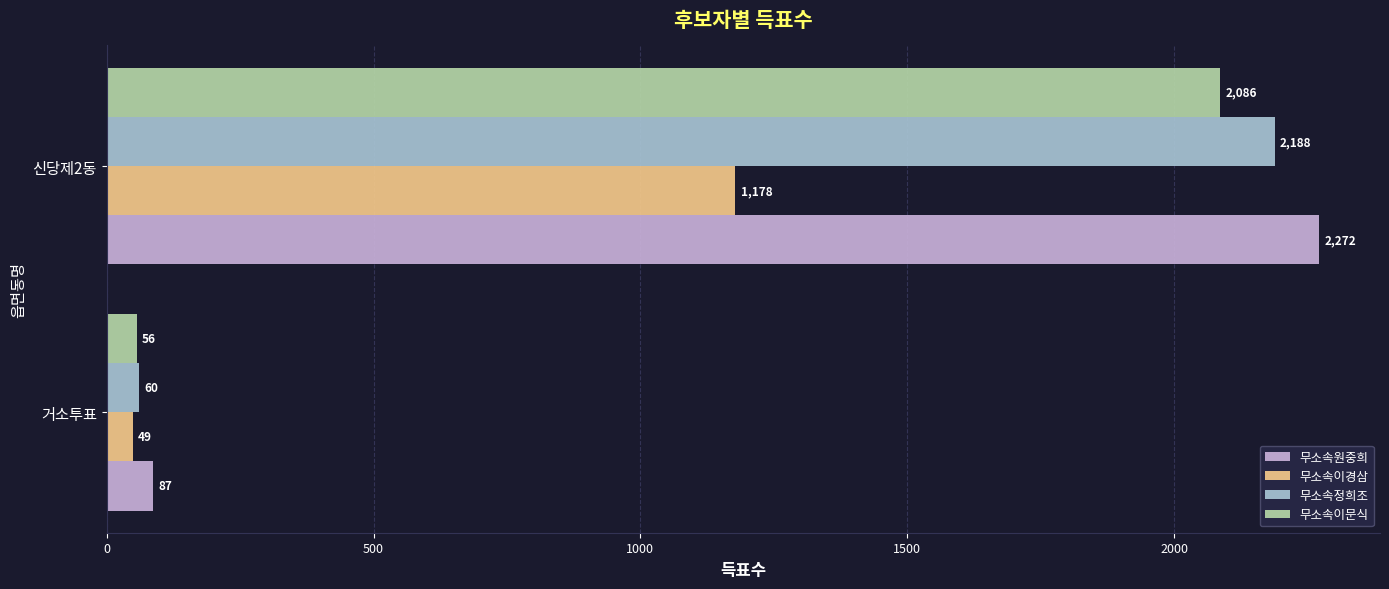

What is the minimum value shown in the chart?

49